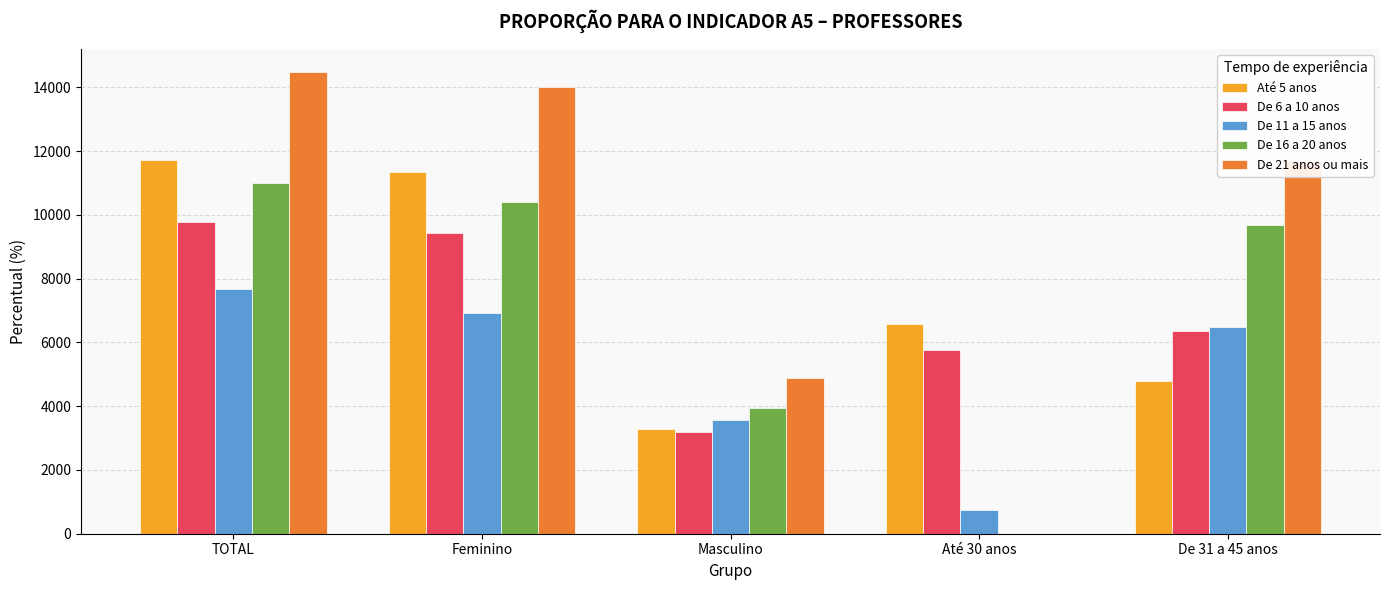

Between Masculino and Até 30 anos, which series saw the biggest shift?

De 21 anos ou mais